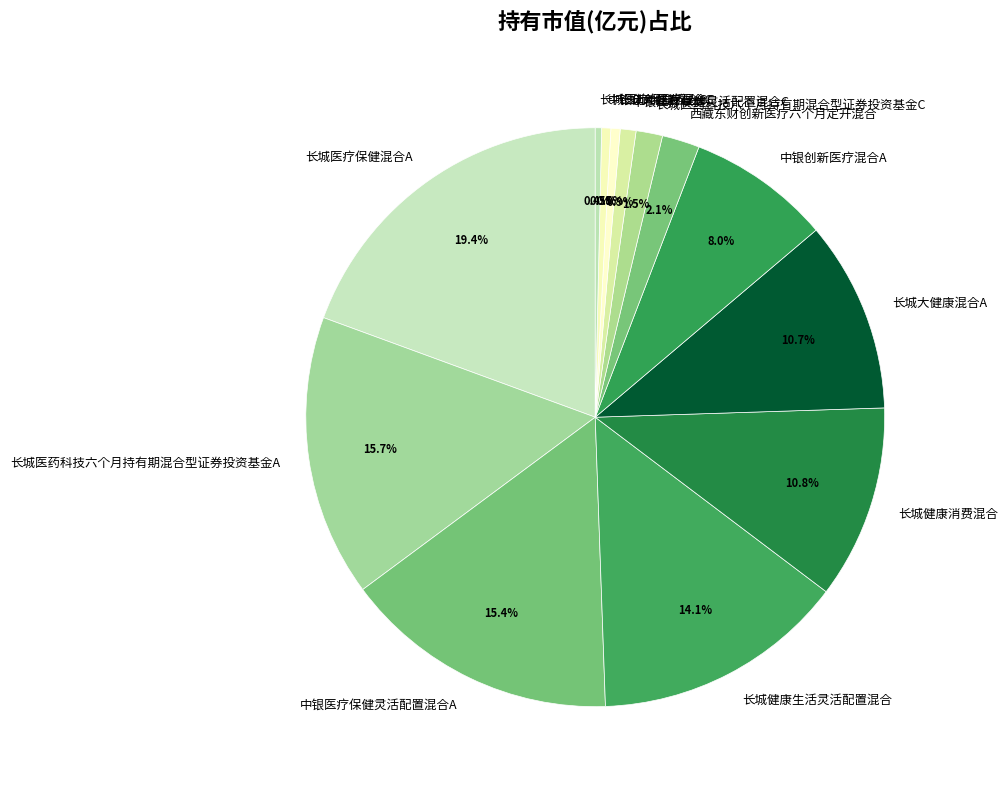

How many segments does this pie chart have?

13